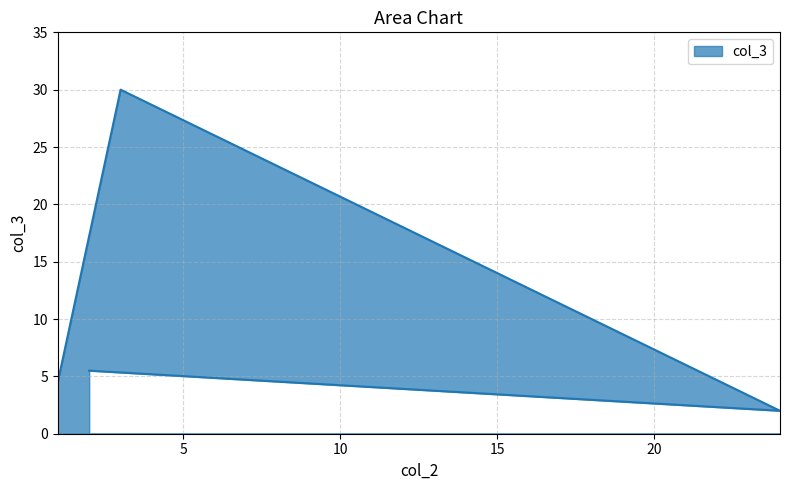

What is the value of the 4th point from the left?

5.5